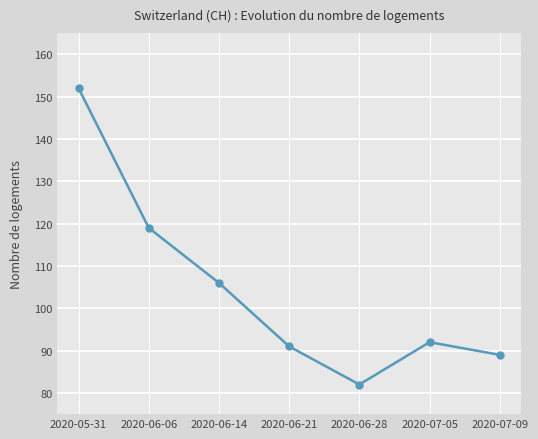

The value at 2020-07-05 is 92. True or false?

True